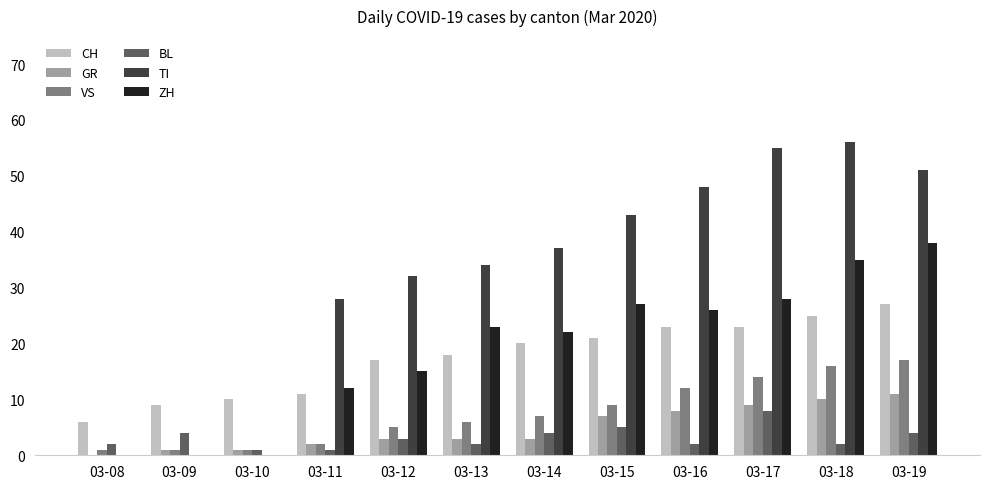

Are the bars horizontal?

No